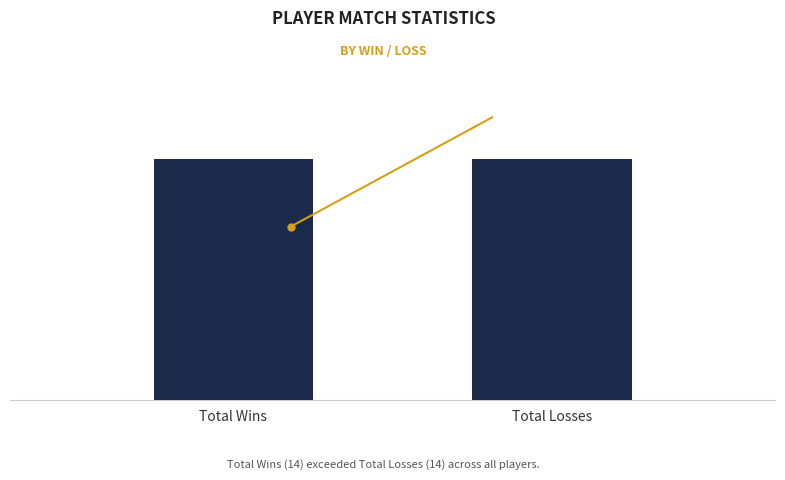

What is the sum of all Win values?

14